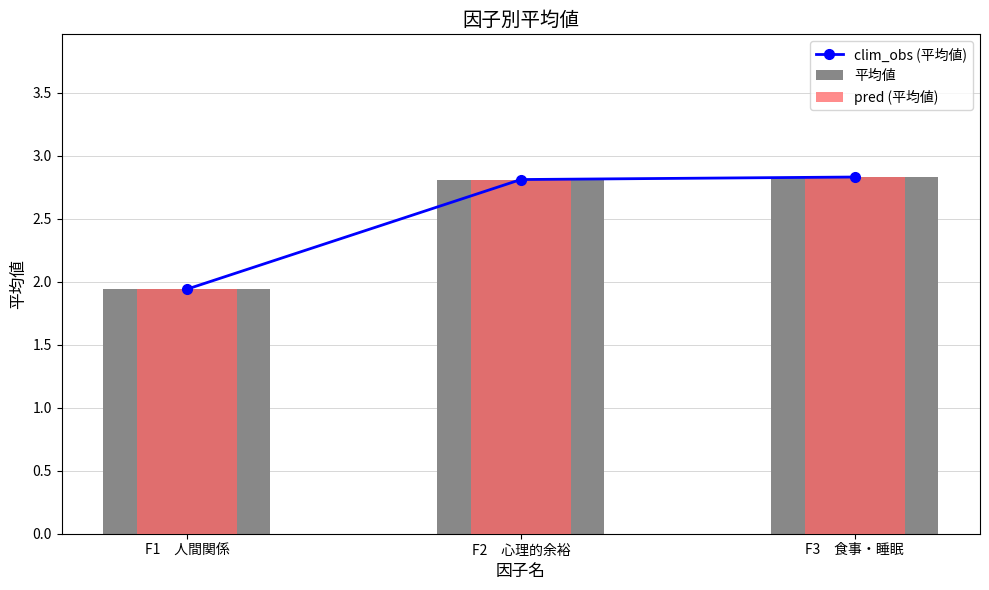

Where does the clim_obs (平均値) series first go above 2?

F2　心理的余裕